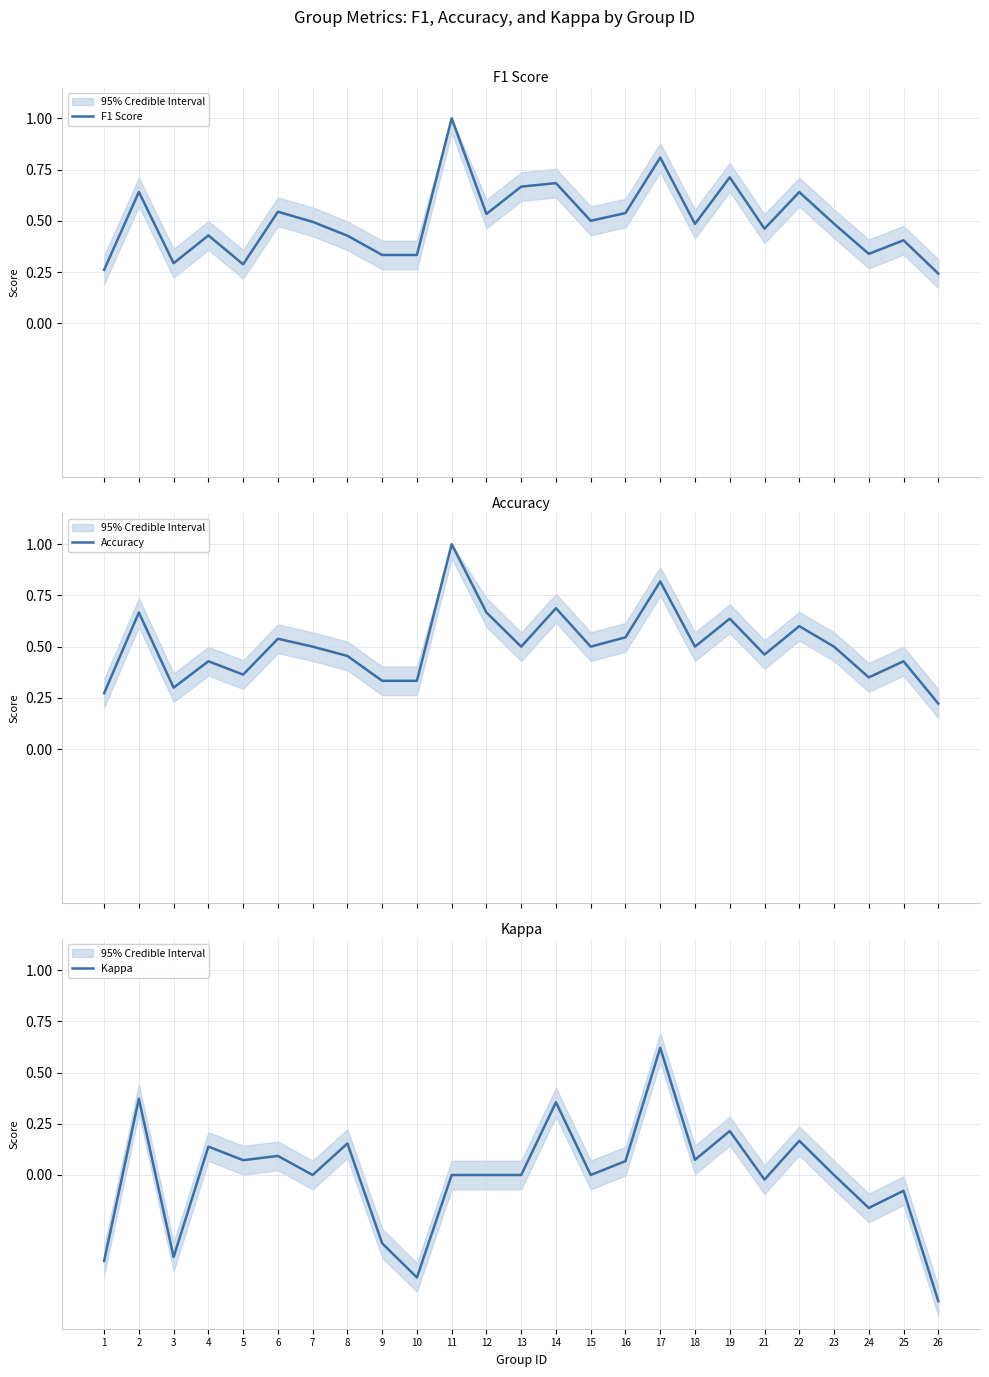

What are all the series names shown in the legend?

F1 Score, Accuracy, Kappa